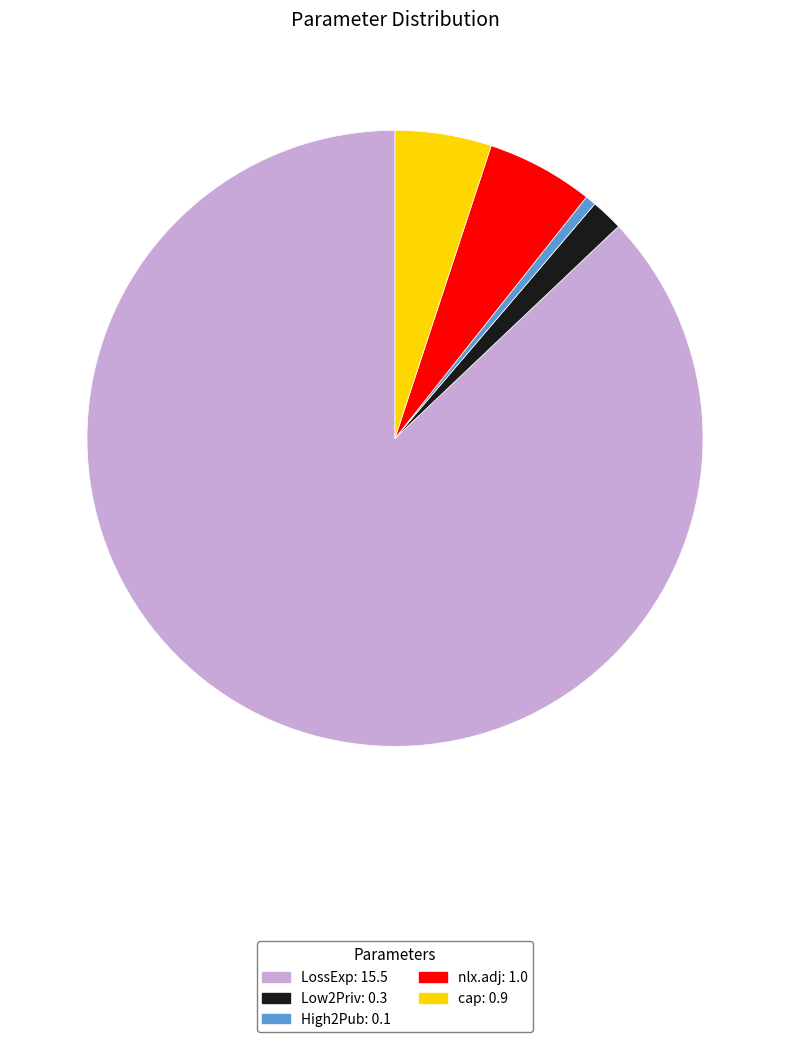

What is the smallest slice in the pie chart?

High2Pub